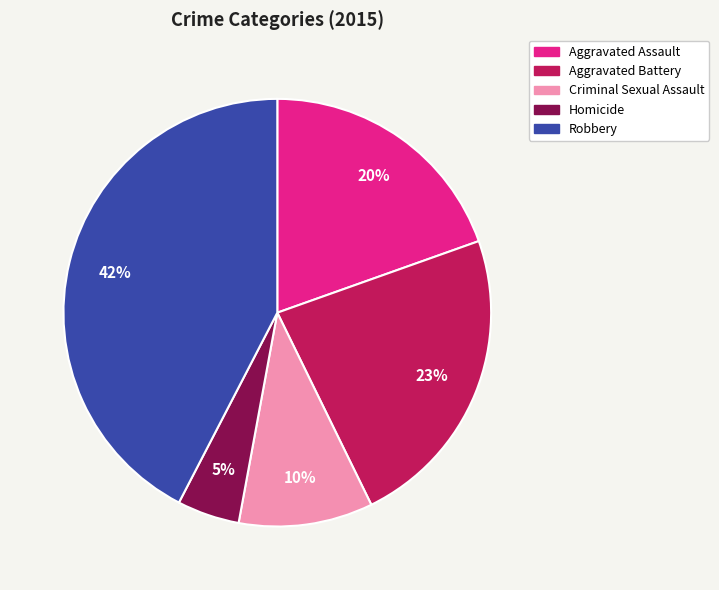

Is it true that Aggravated Battery is 23% of the pie?

True